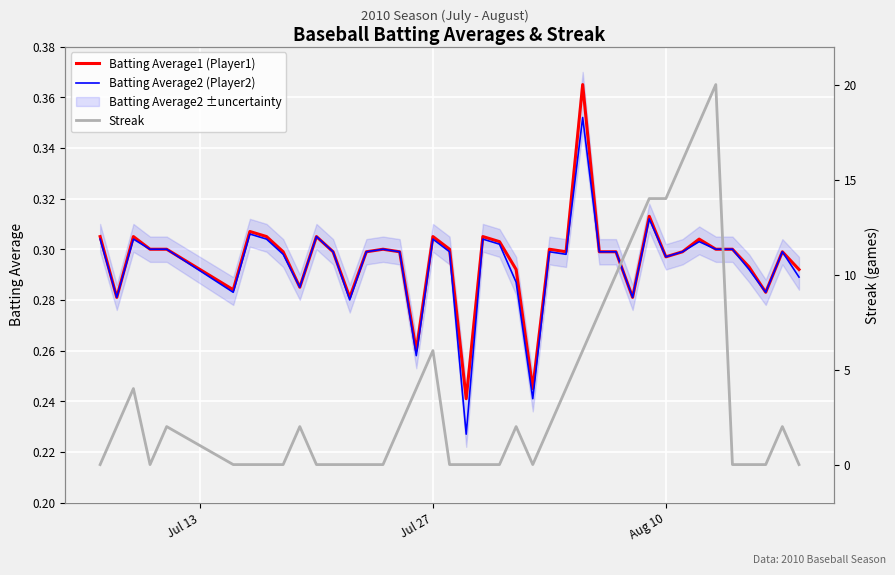

What is the average value of the Batting Average1 (Player1) series?

0.3